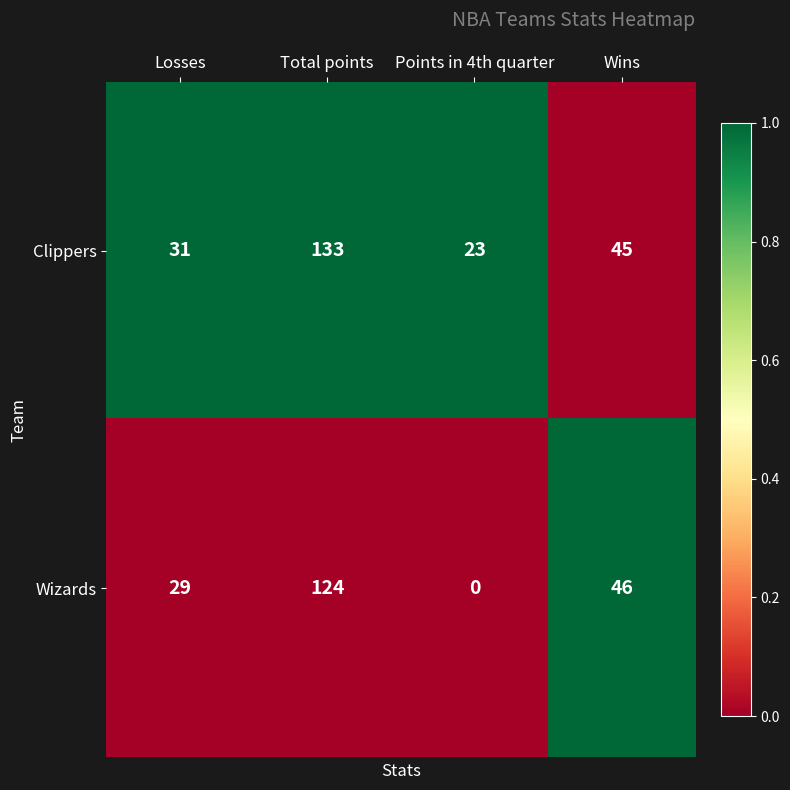

Is it true that Clippers equals 77 at Wins?

False